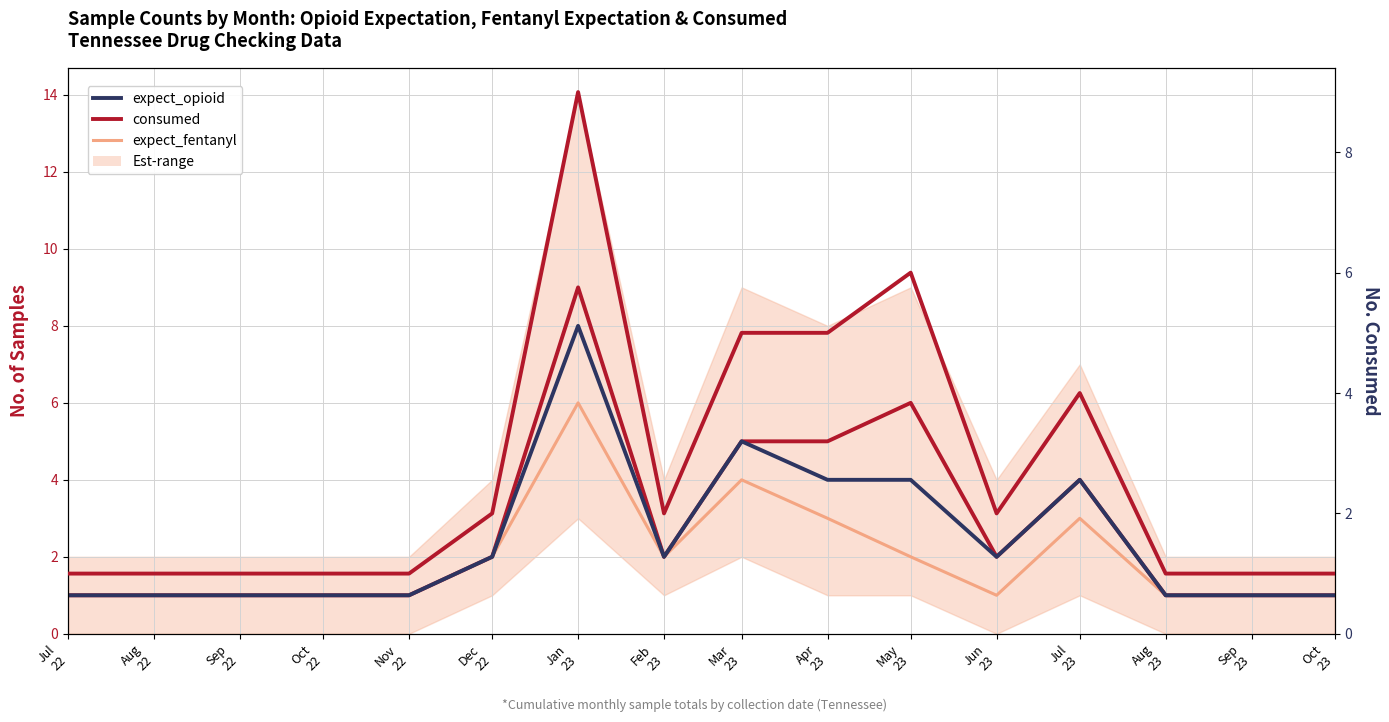

At how many categories does at least one series exceed 6?

1